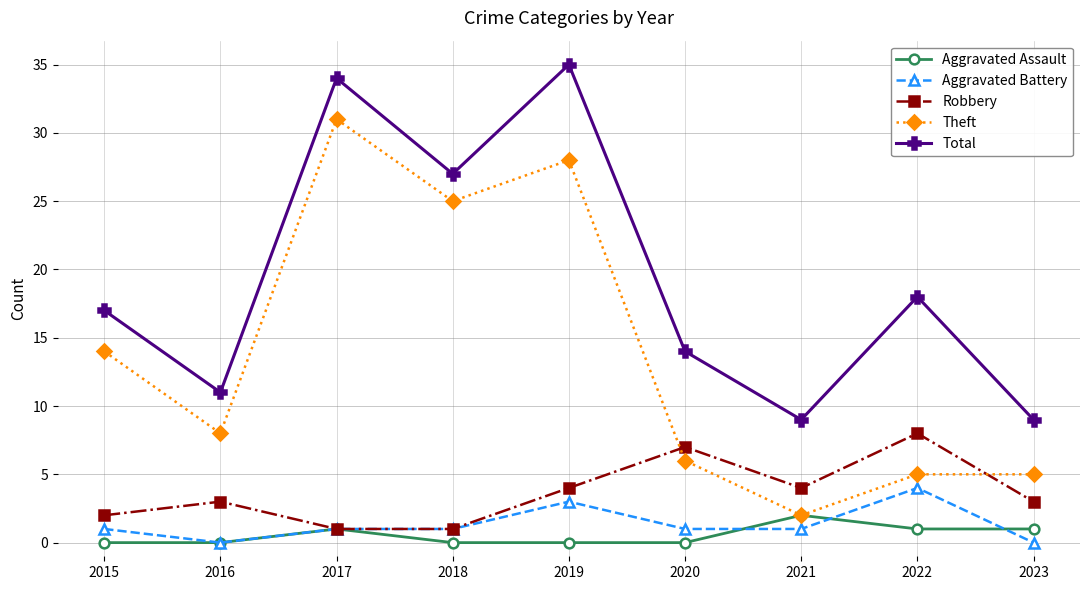

What is the value of the Theft point at the 8th from the left?

5